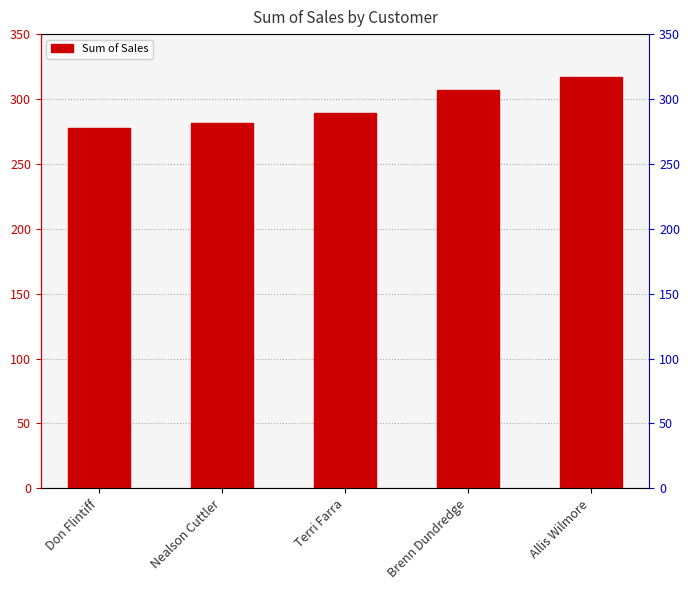

How many data points are less than 289?

2